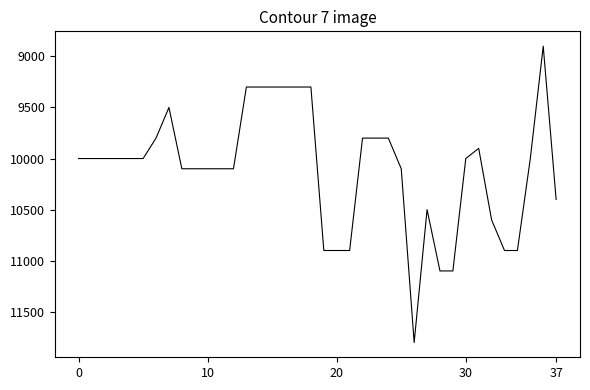

What is the average value?

10103